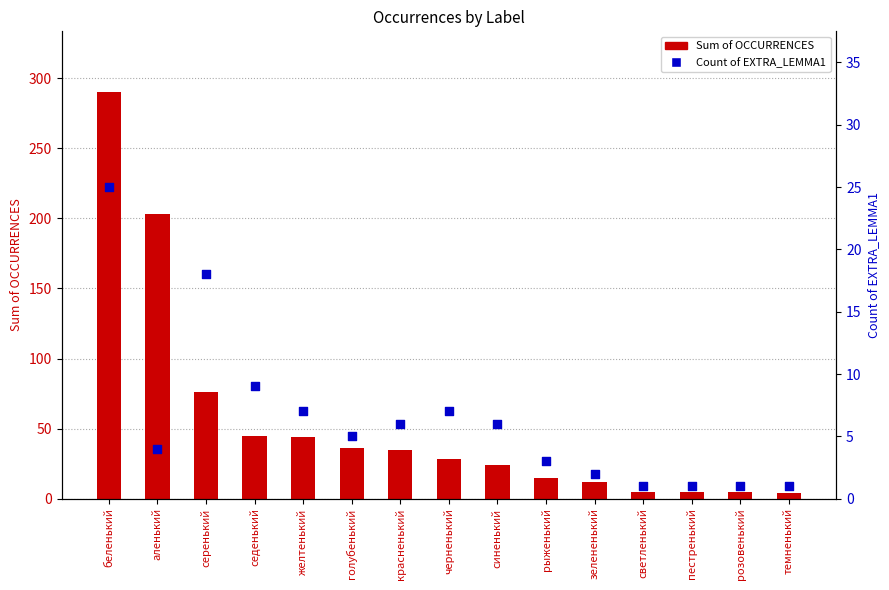

Which series has the largest total across all categories?

Sum of OCCURRENCES